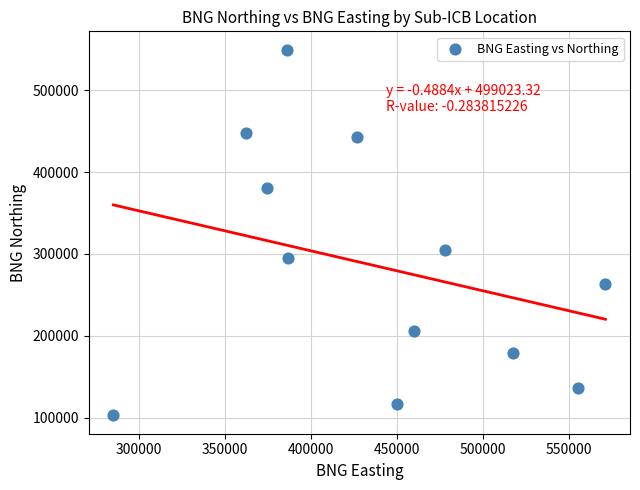

What Y value in the scatter plot is closest to 326076?

304146